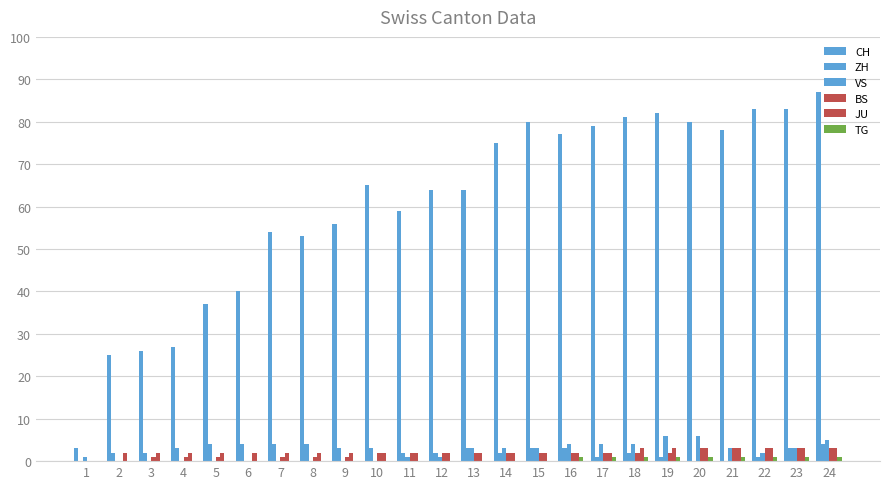

At which category is the sum across all series the highest?

24